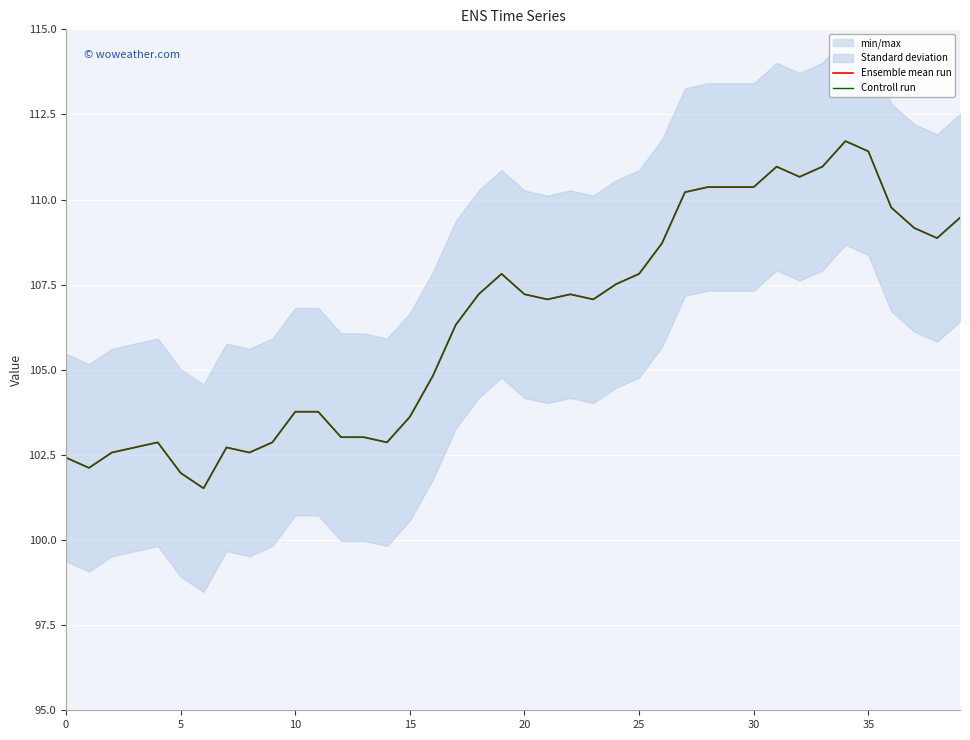

True or false: Ensemble mean run has a value of 148.1 at 20.

False